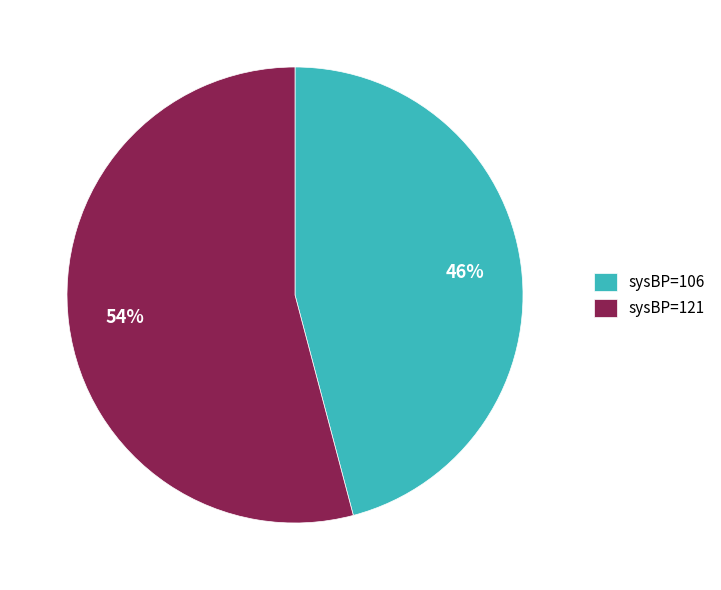

The sysBP=121 slice represents 54% of the pie. True or false?

True